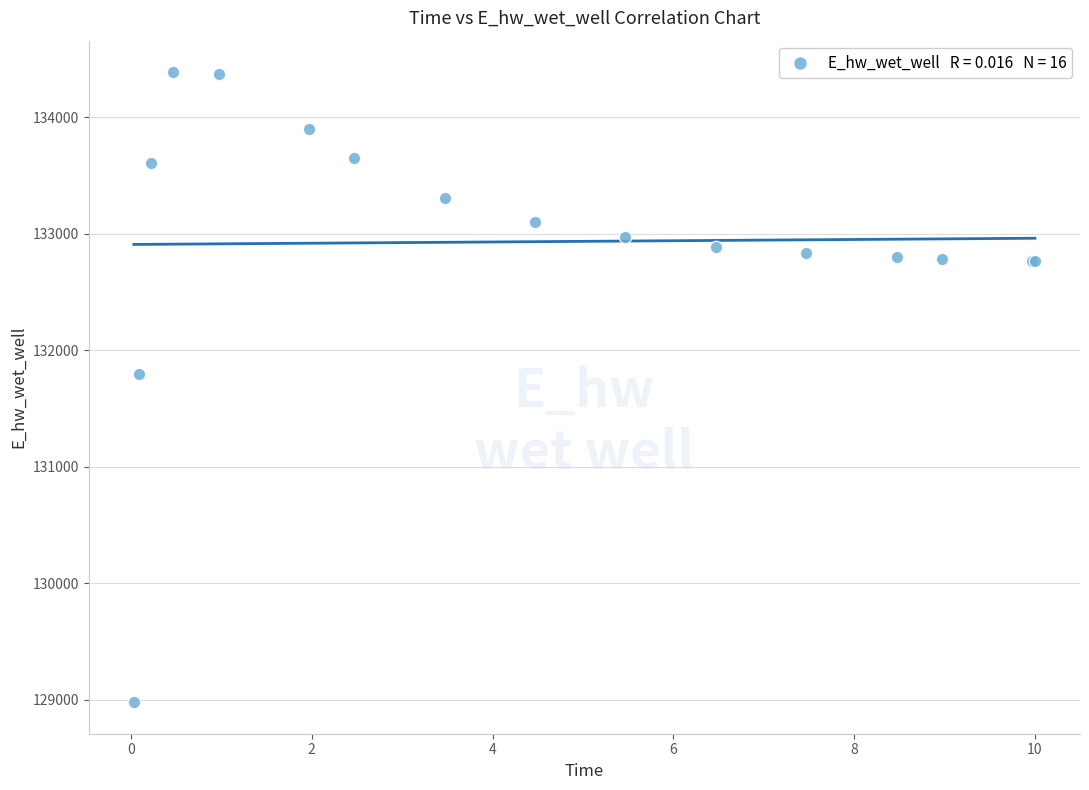

What Y value in the scatter plot is closest to 131682?

131799.3